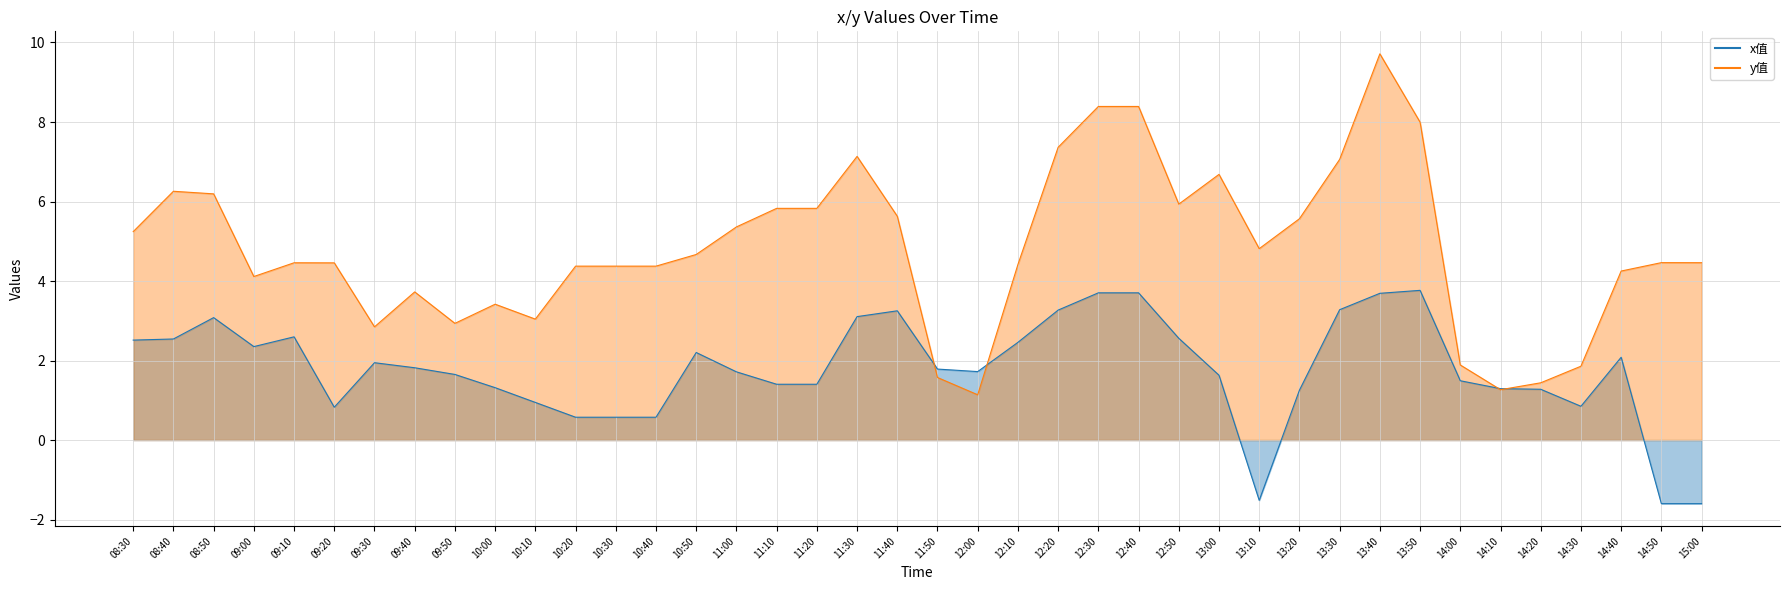

What is the difference between the y_values values at 13:50 and 13:10?

3.2